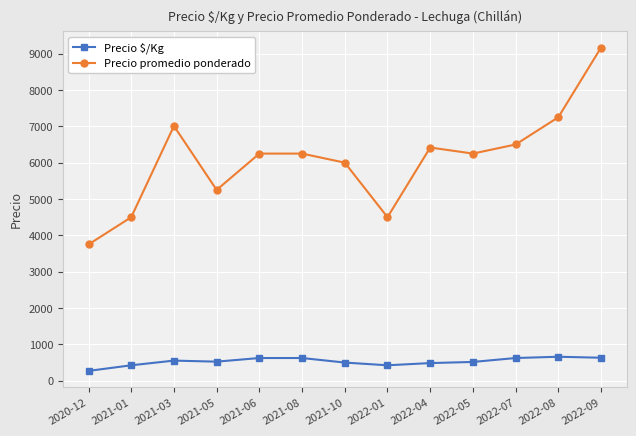

True or false: Precio promedio ponderado and Precio $/Kg cross at least once.

False